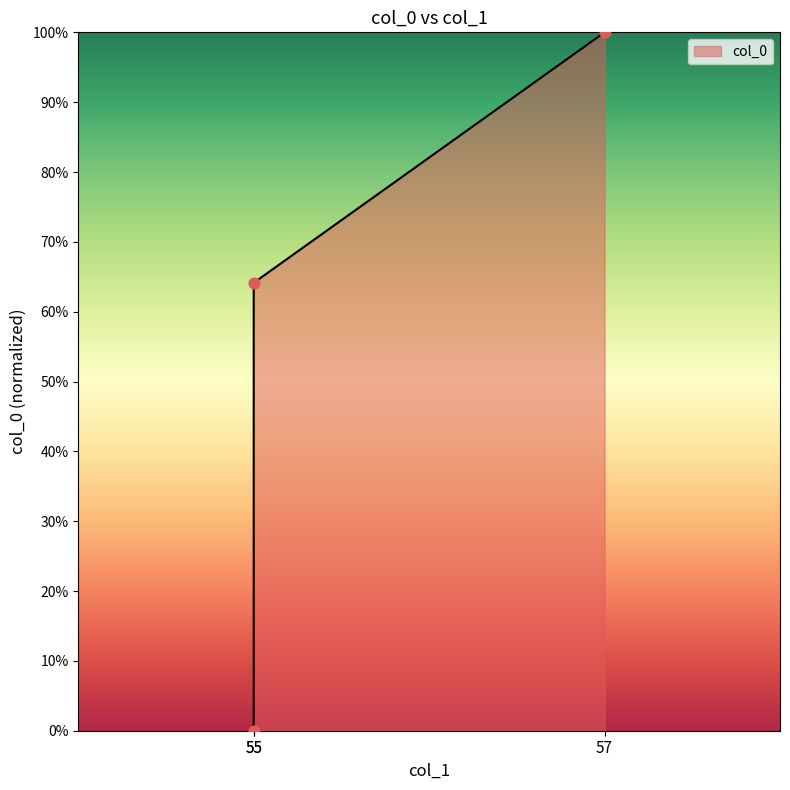

Which has a higher value, 55 or 55?

55